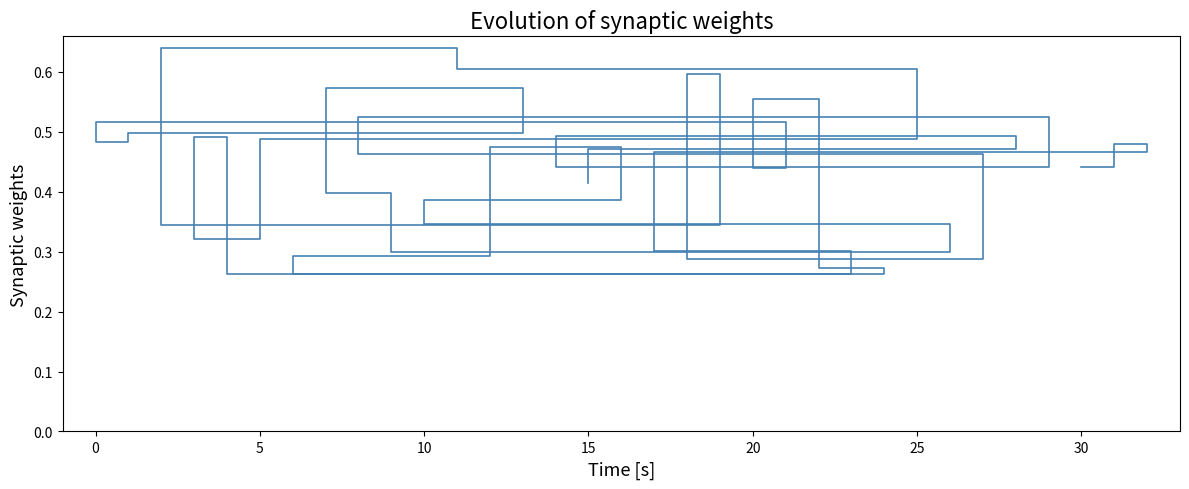

What is the average value?

0.4